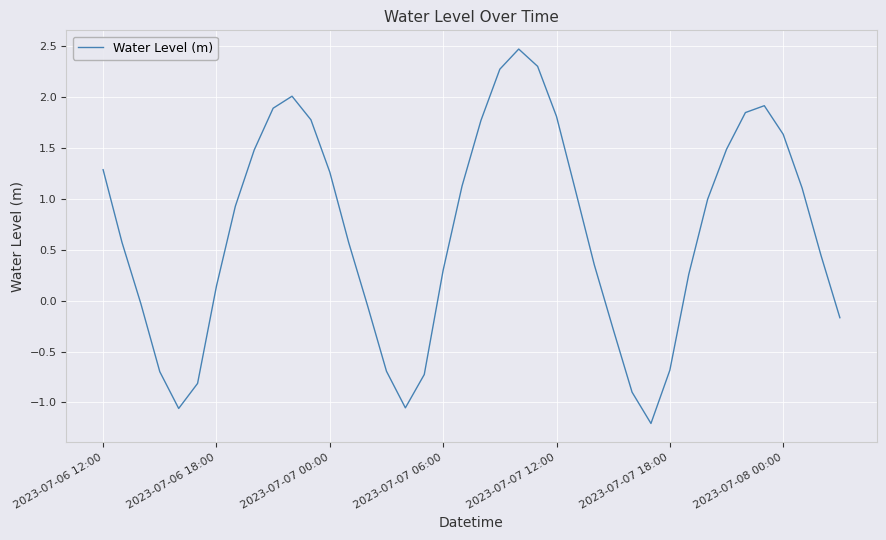

How many categories are shown in the chart?

40